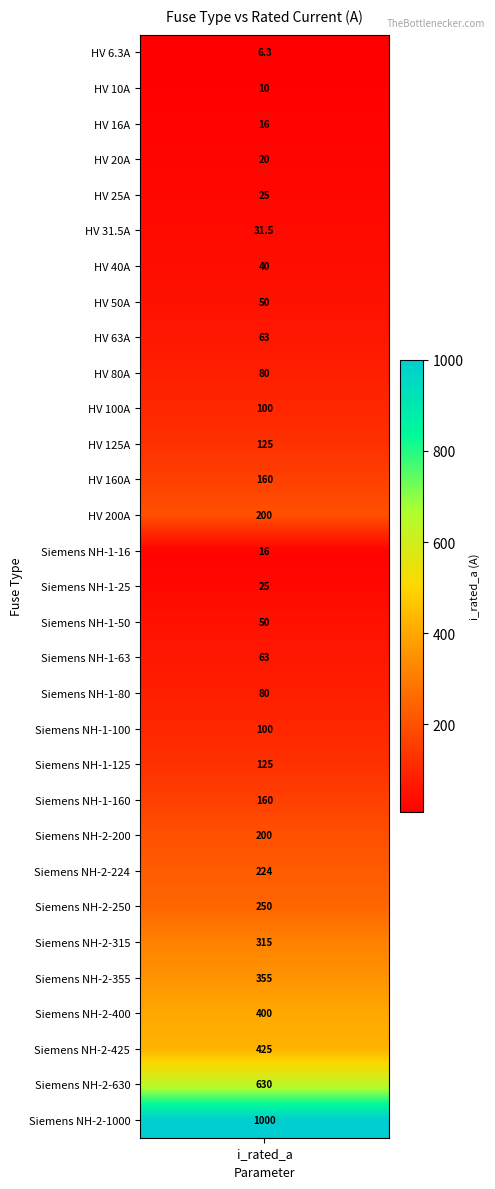

How many categories are shown in the chart?

31